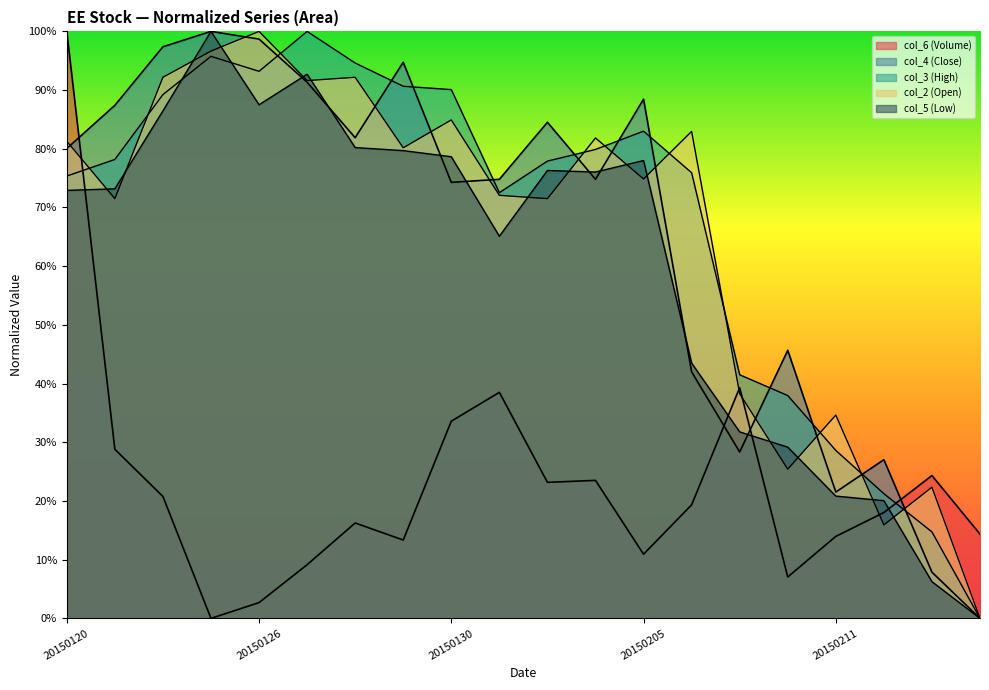

How many positive values does the col_2 series have?

19